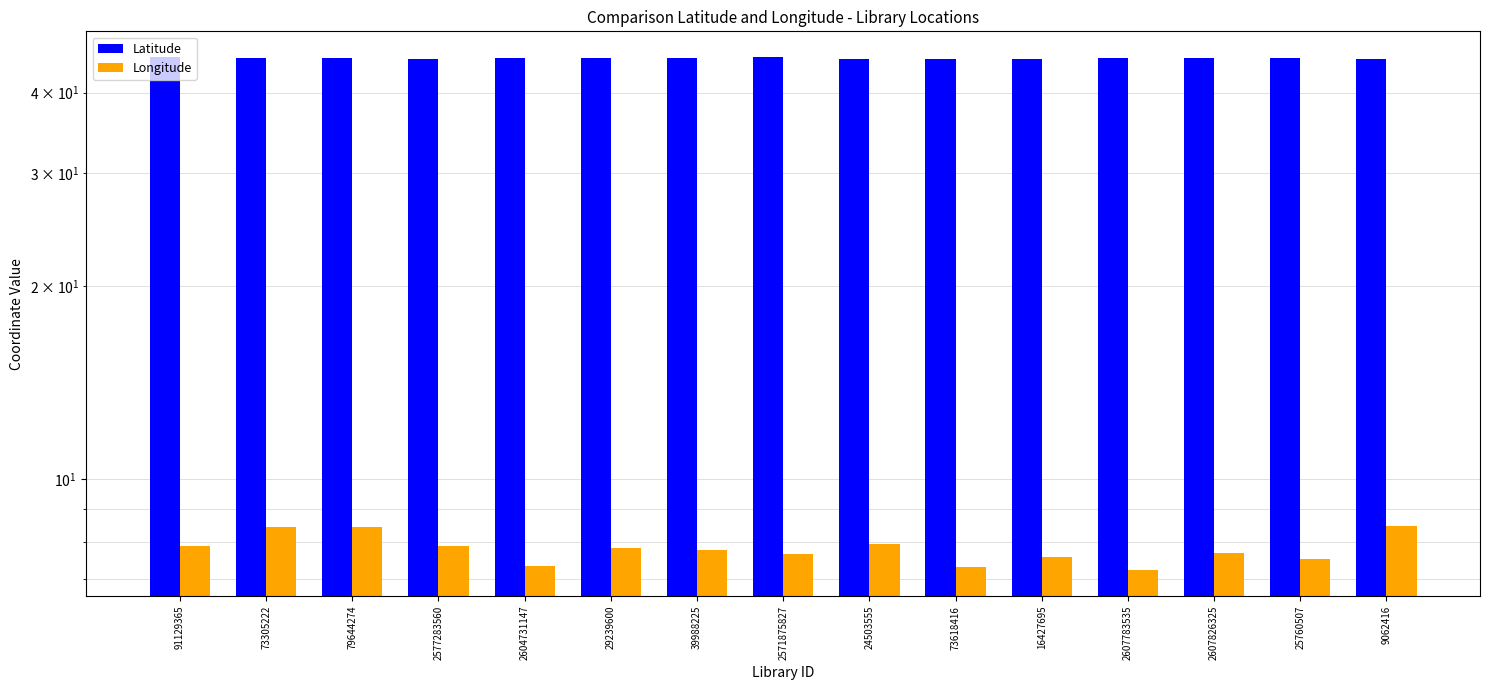

What is the difference between the second highest and minimum values in the Latitude series?

0.3